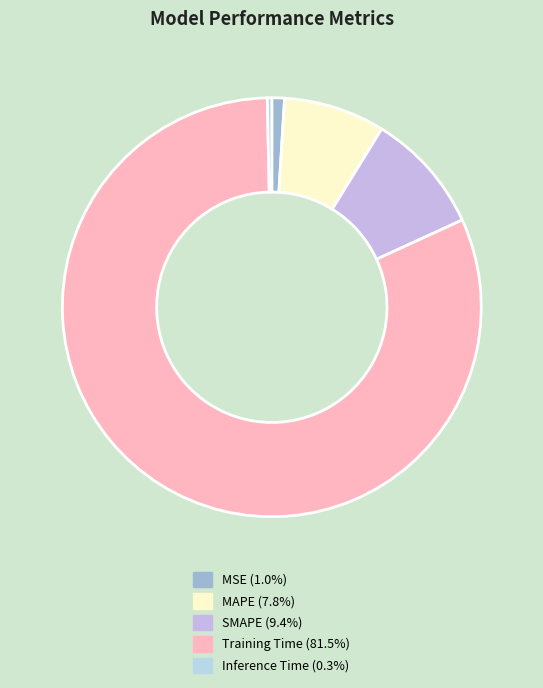

What is the smallest slice in the pie chart?

Inference Time